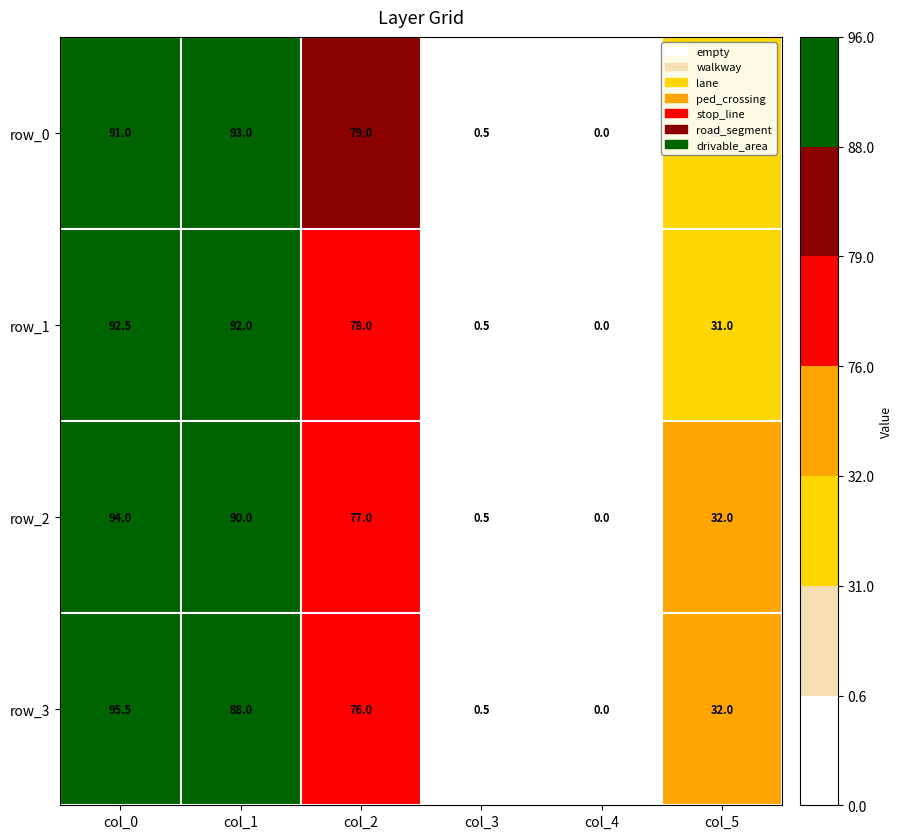

How many data points does each series have?

6